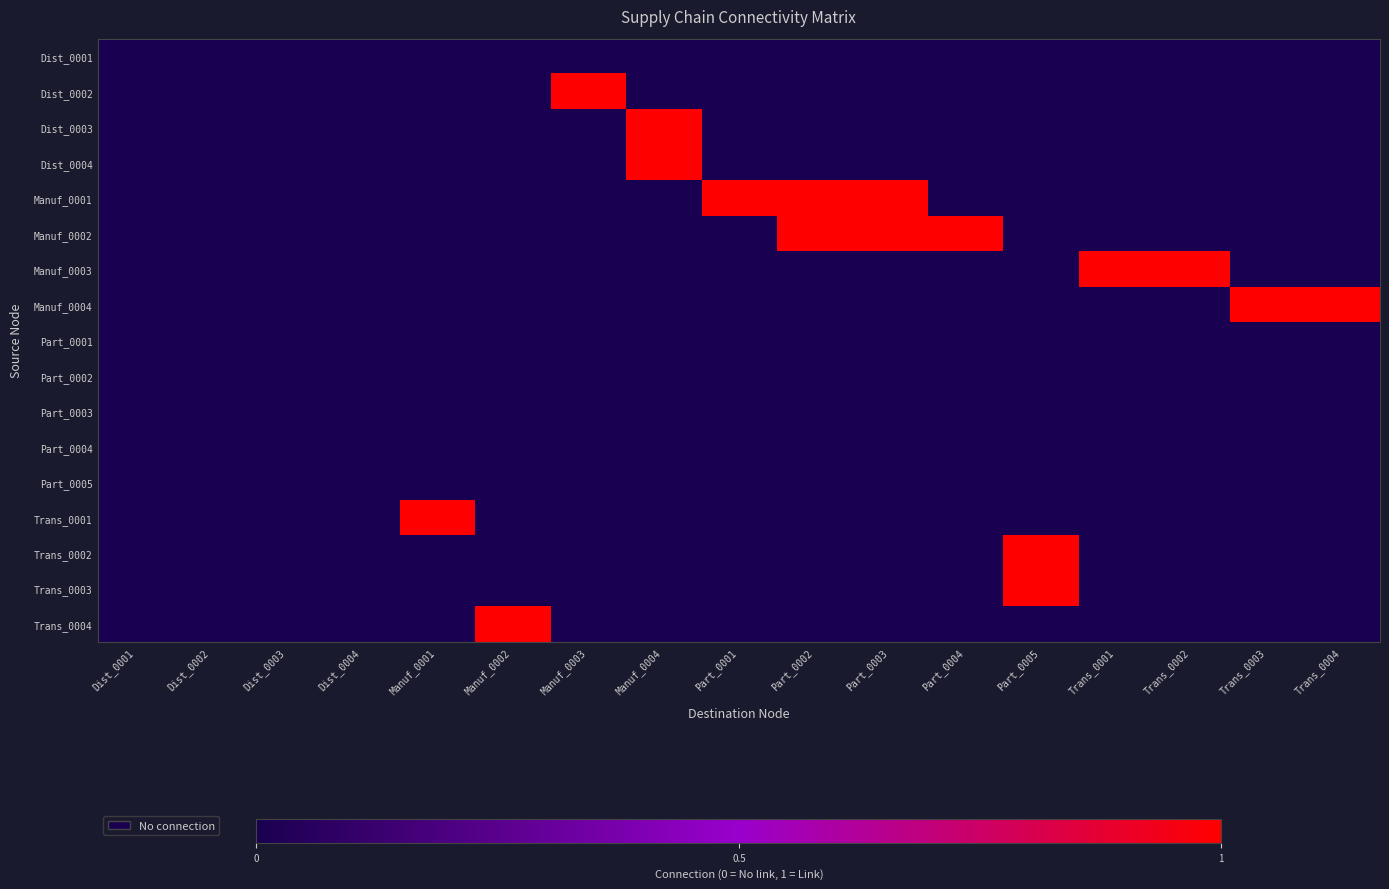

Which has a higher value, Part_0001 or Manuf_0002?

Part_0001